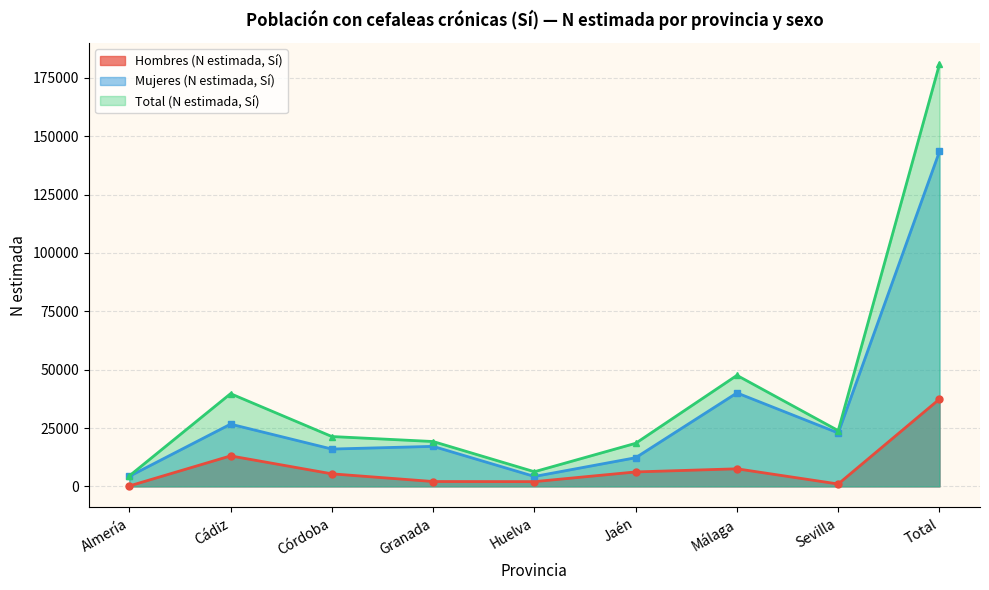

What is the difference between the Total (N estimada, Sí) values at Córdoba and Jaén?

2898